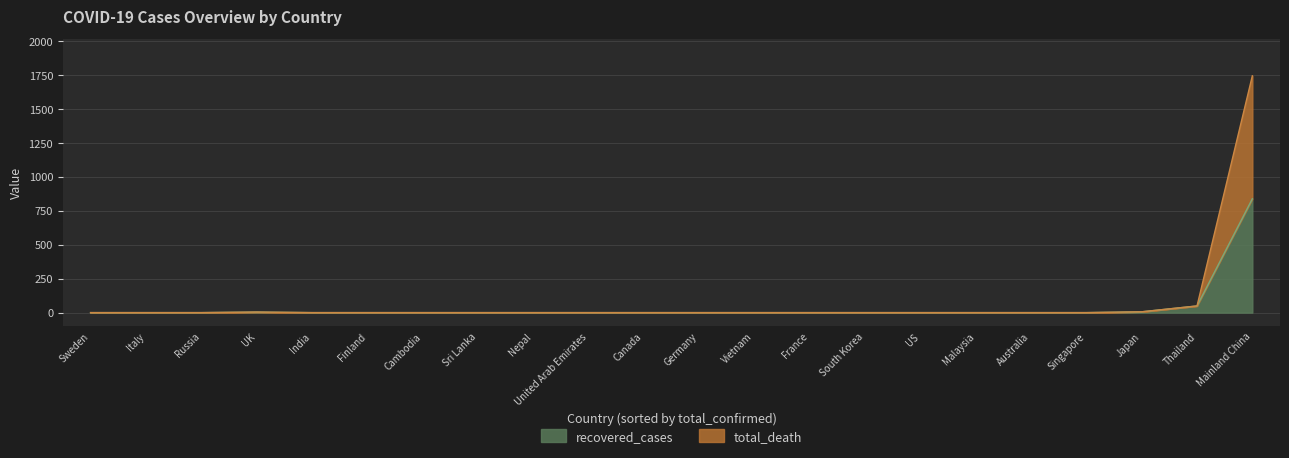

What is the highest value of the recovered_cases series?

838